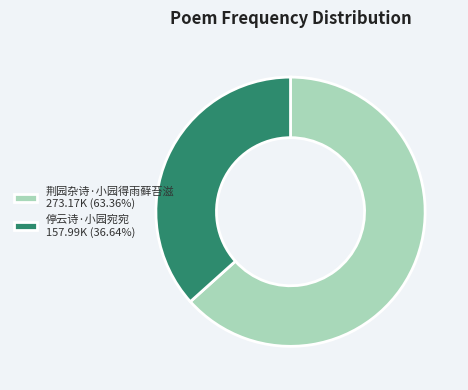

Do 荆园杂诗·小园得雨藓苔滋 273.17K (63.36%) and 停云诗·小园宛宛 157.99K (36.64%) together represent more than half of the pie?

Yes